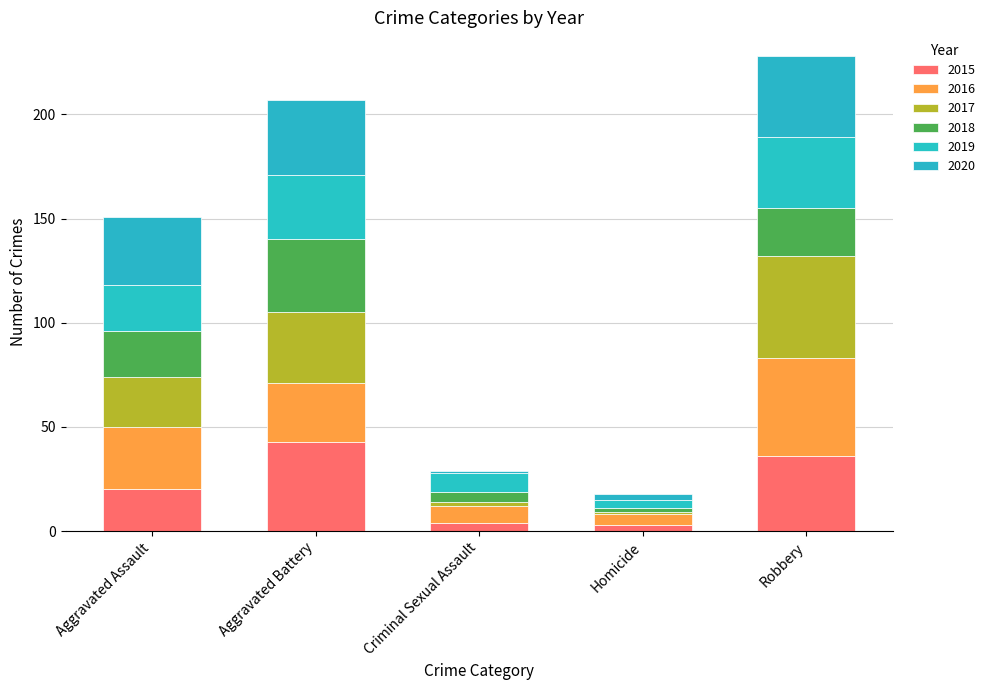

How many bars are there in total?

5